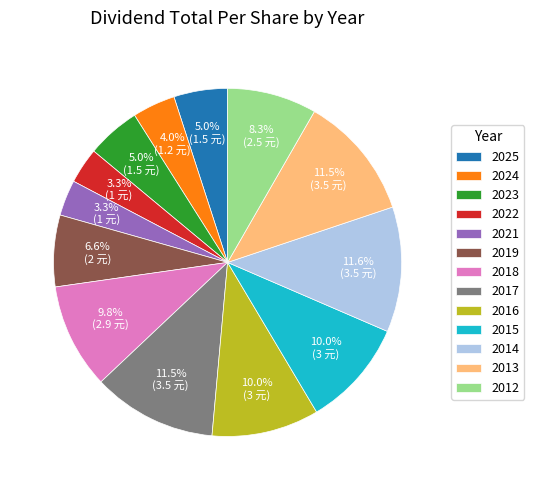

To the nearest percent, what percentage of the pie is 2023?

5%